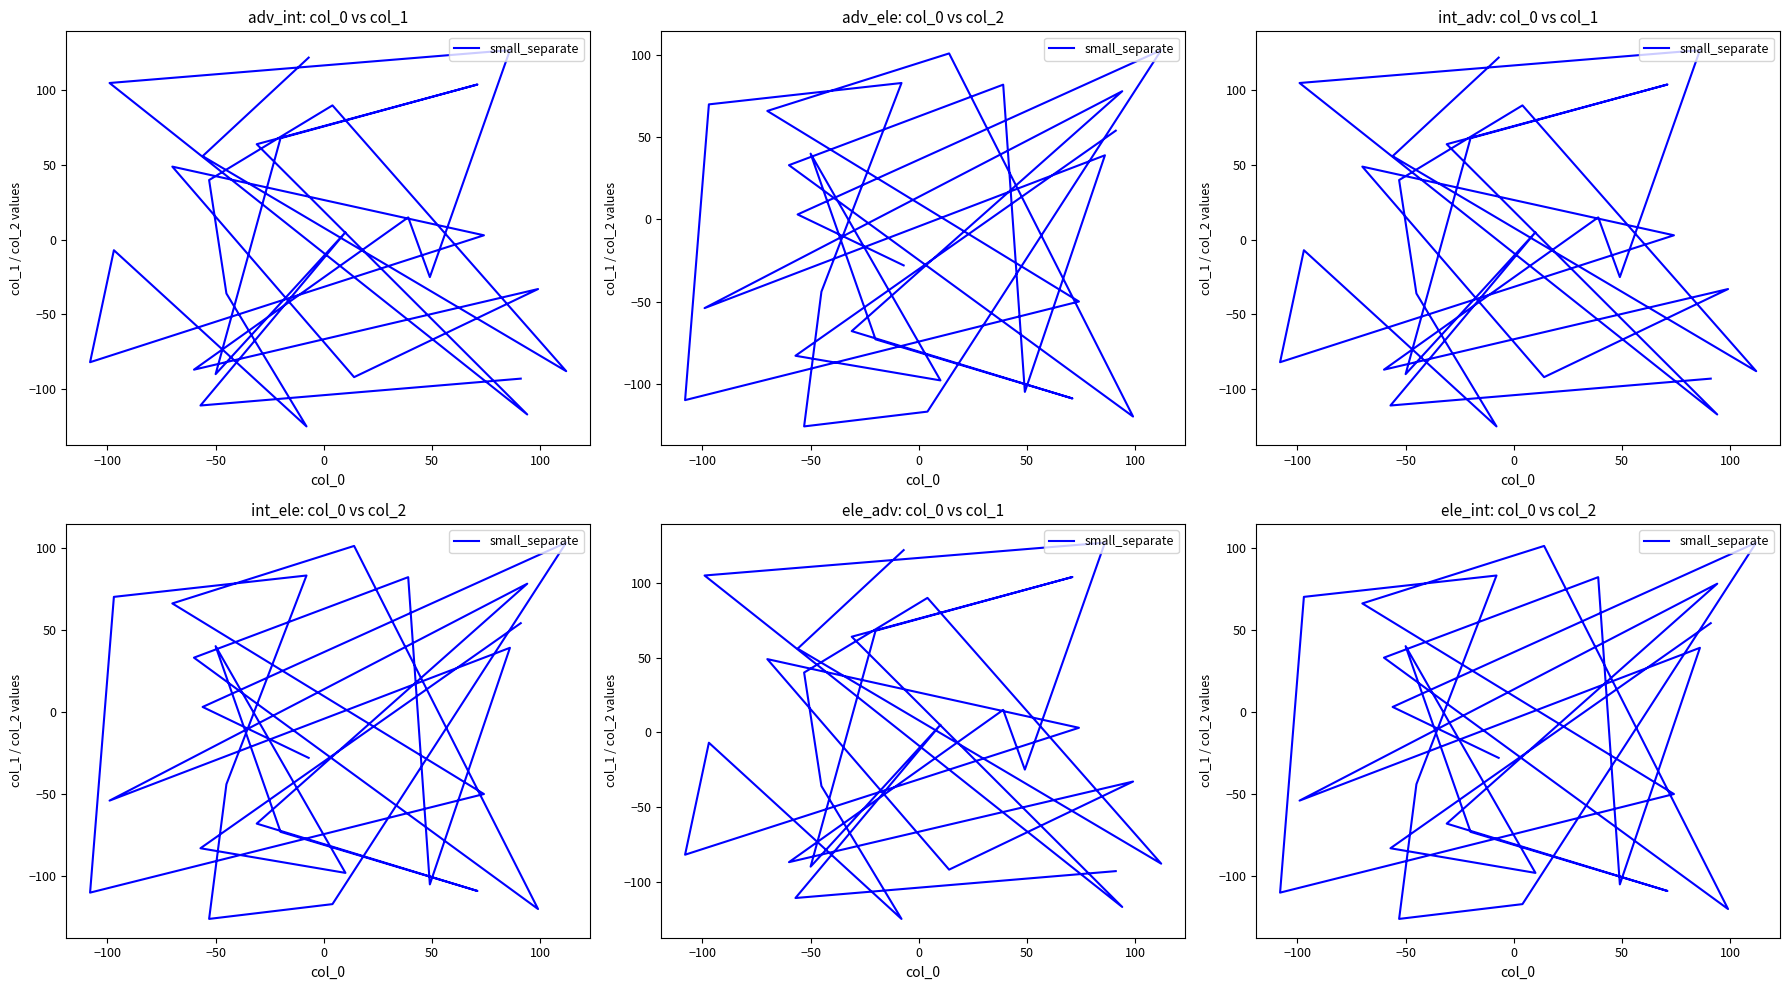

How many values are below zero?

14